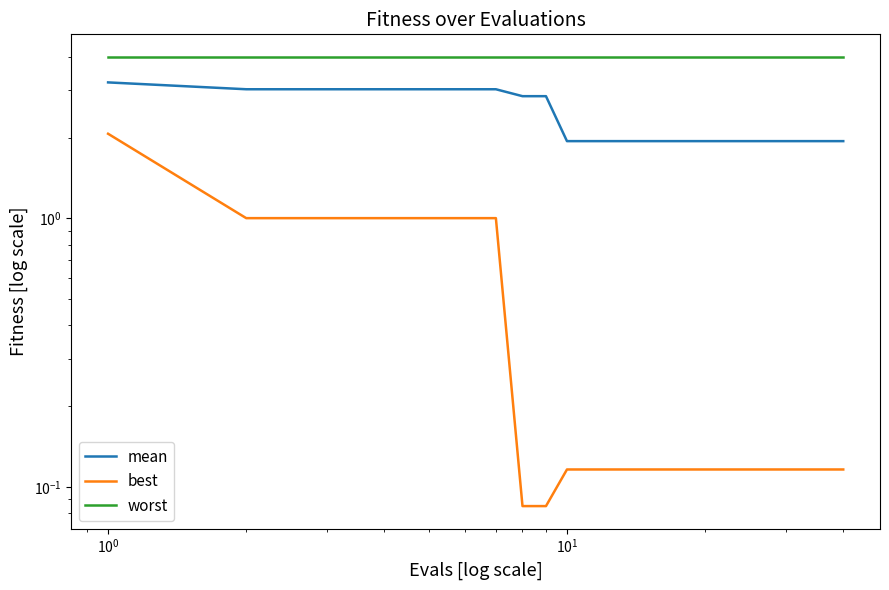

What are all the series names shown in the legend?

mean, best, worst